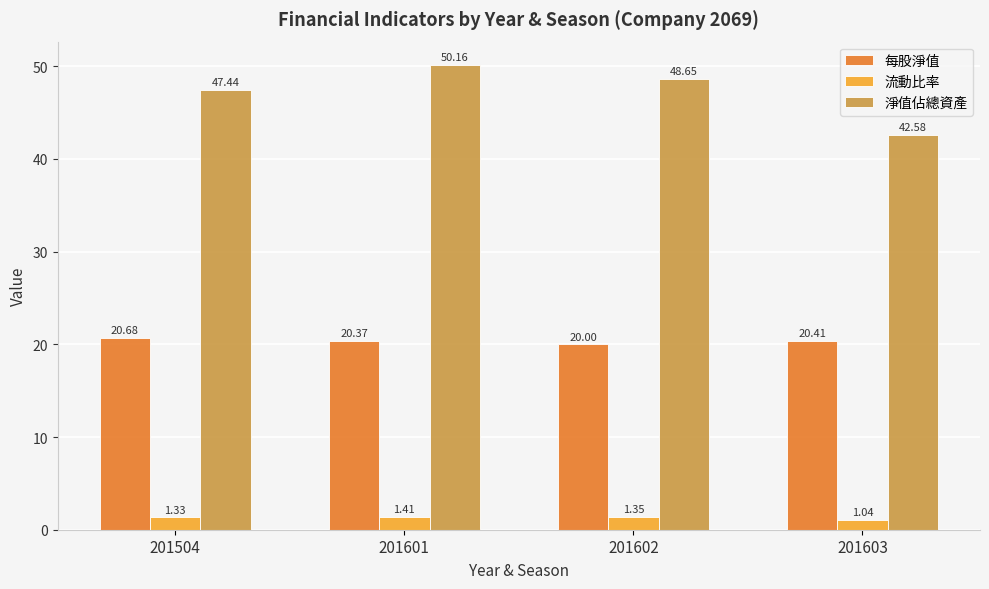

Rank the categories by 流動比率 value from lowest to highest.

201603, 201504, 201602, 201601